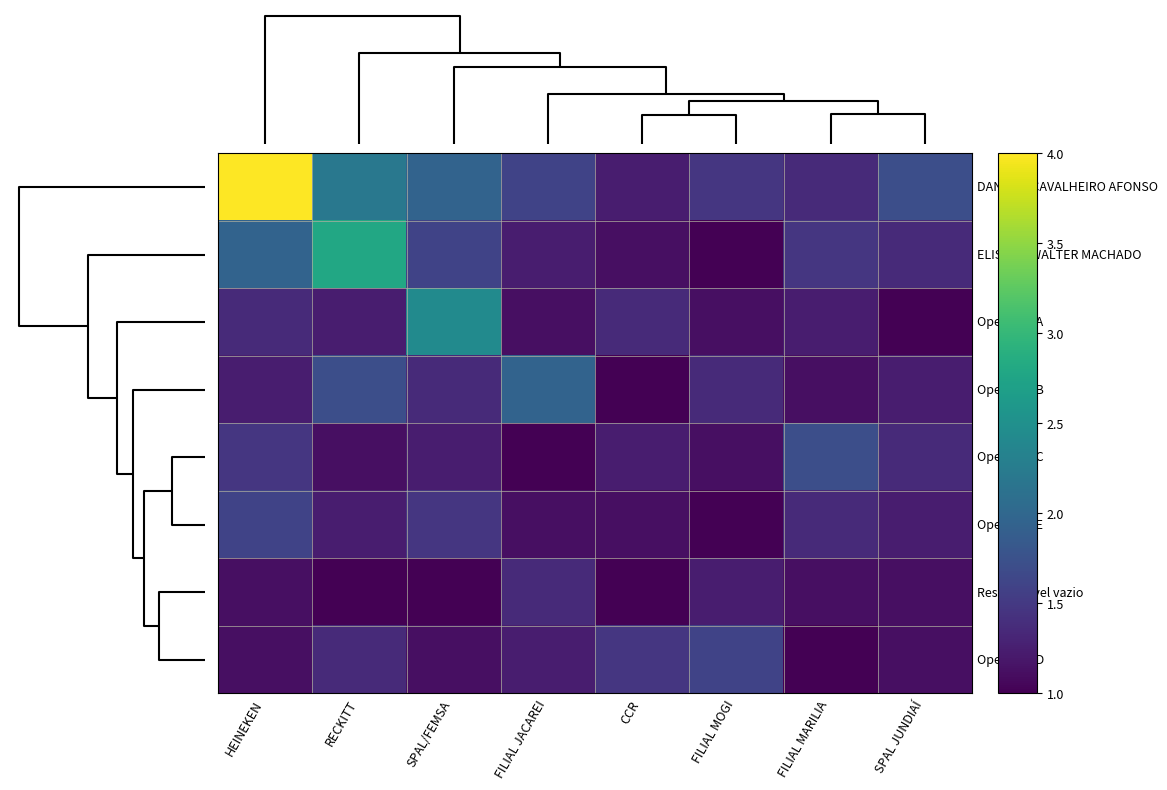

Rank the series by their maximum value, from highest to lowest.

DANILLO CAVALHEIRO AFONSO, ELISAMA WALTER MACHADO, Operador A, Operador B, Operador C, Operador E, Operador D, Responsável vazio